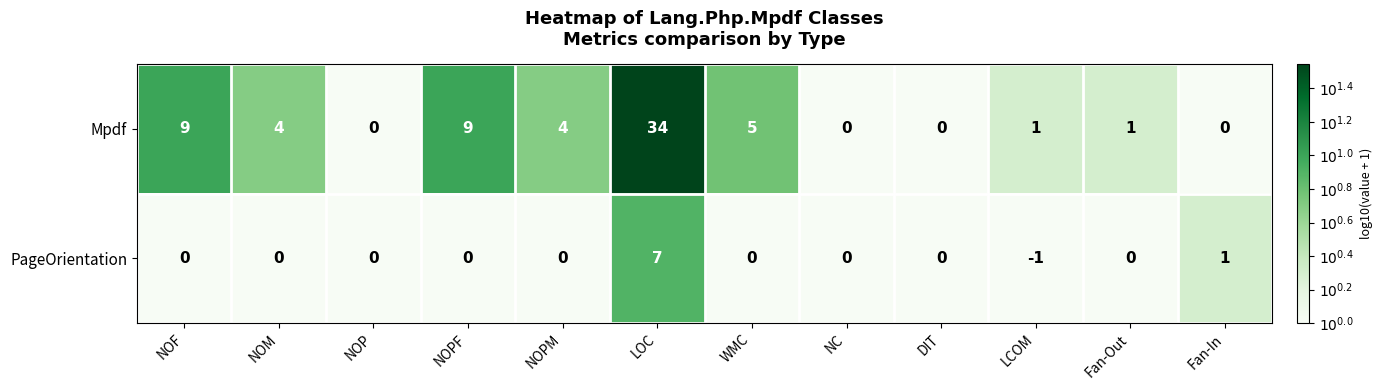

What is the spread (max minus min) of values at NOPF?

9